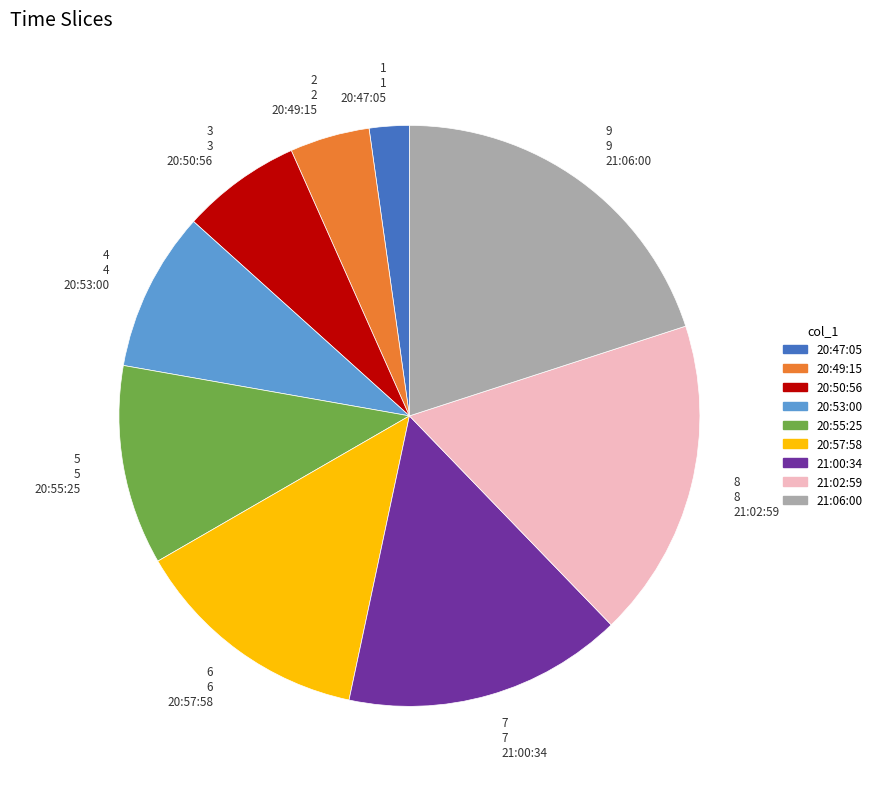

Is there a majority slice in this chart?

No